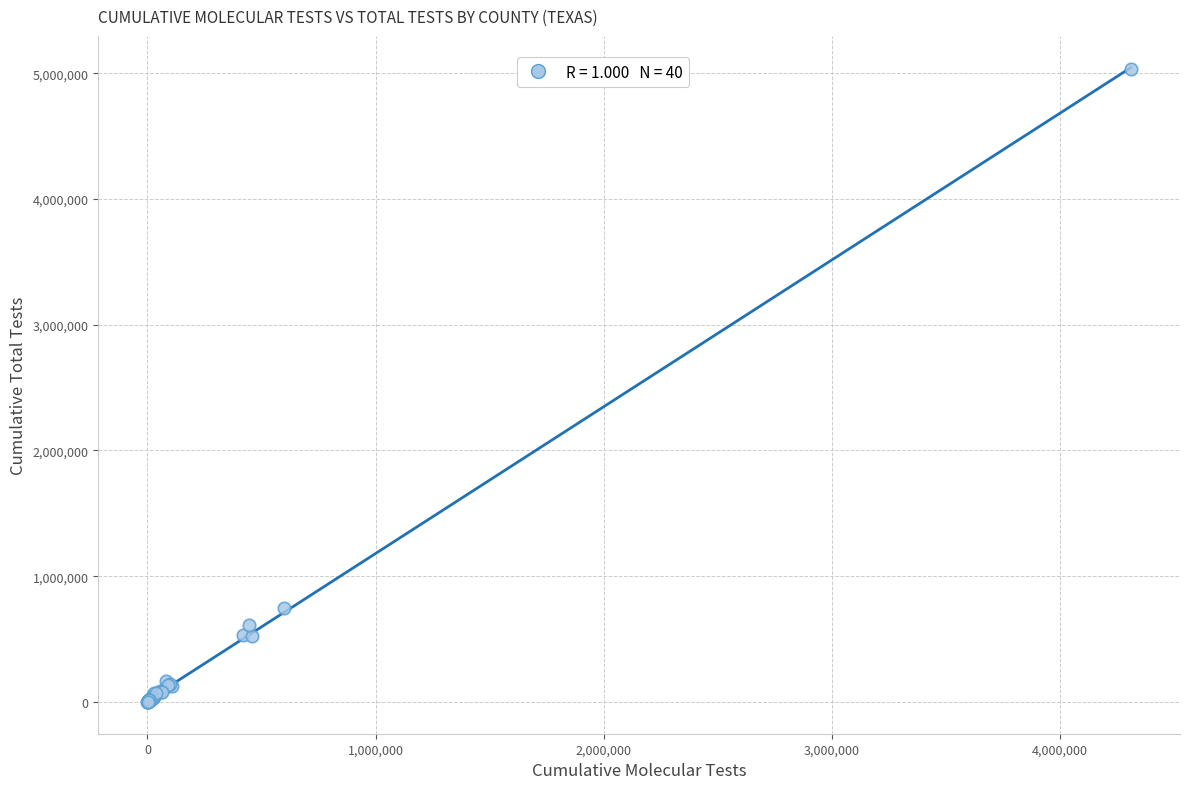

What Y value in the scatter plot is closest to 2515148?

746456